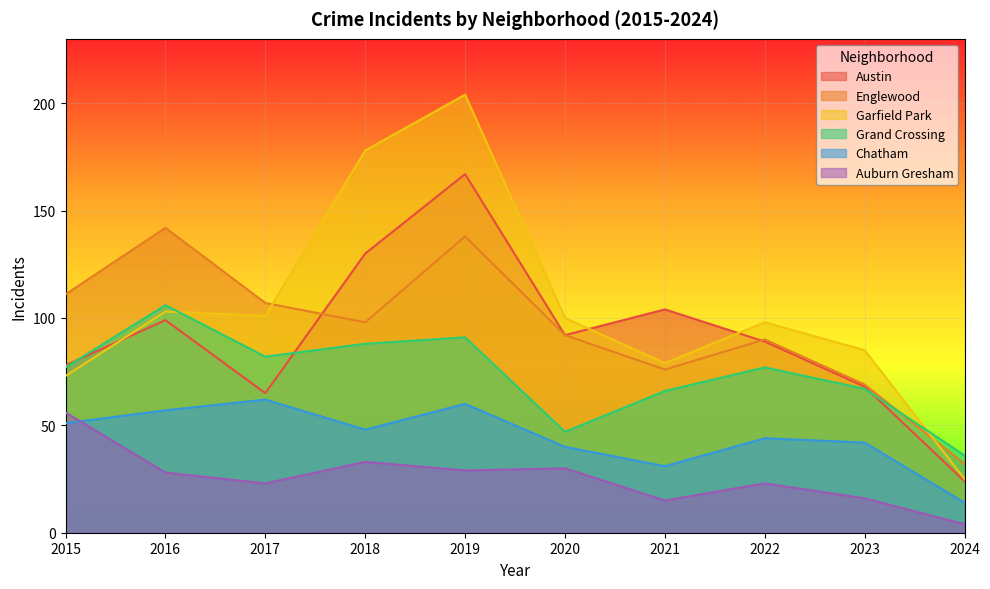

Reading left to right, what are all the values shown in this chart?

Austin: 78	99	65	130	167	92	104	89	68	24
Englewood: 111	142	107	98	138	92	76	90	69	32
Garfield Park: 73	103	101	178	204	100	79	98	85	25
Grand Crossing: 77	106	82	88	91	47	66	77	67	36
Chatham: 51	57	62	48	60	40	31	44	42	14
Auburn Gresham: 56	28	23	33	29	30	15	23	16	4